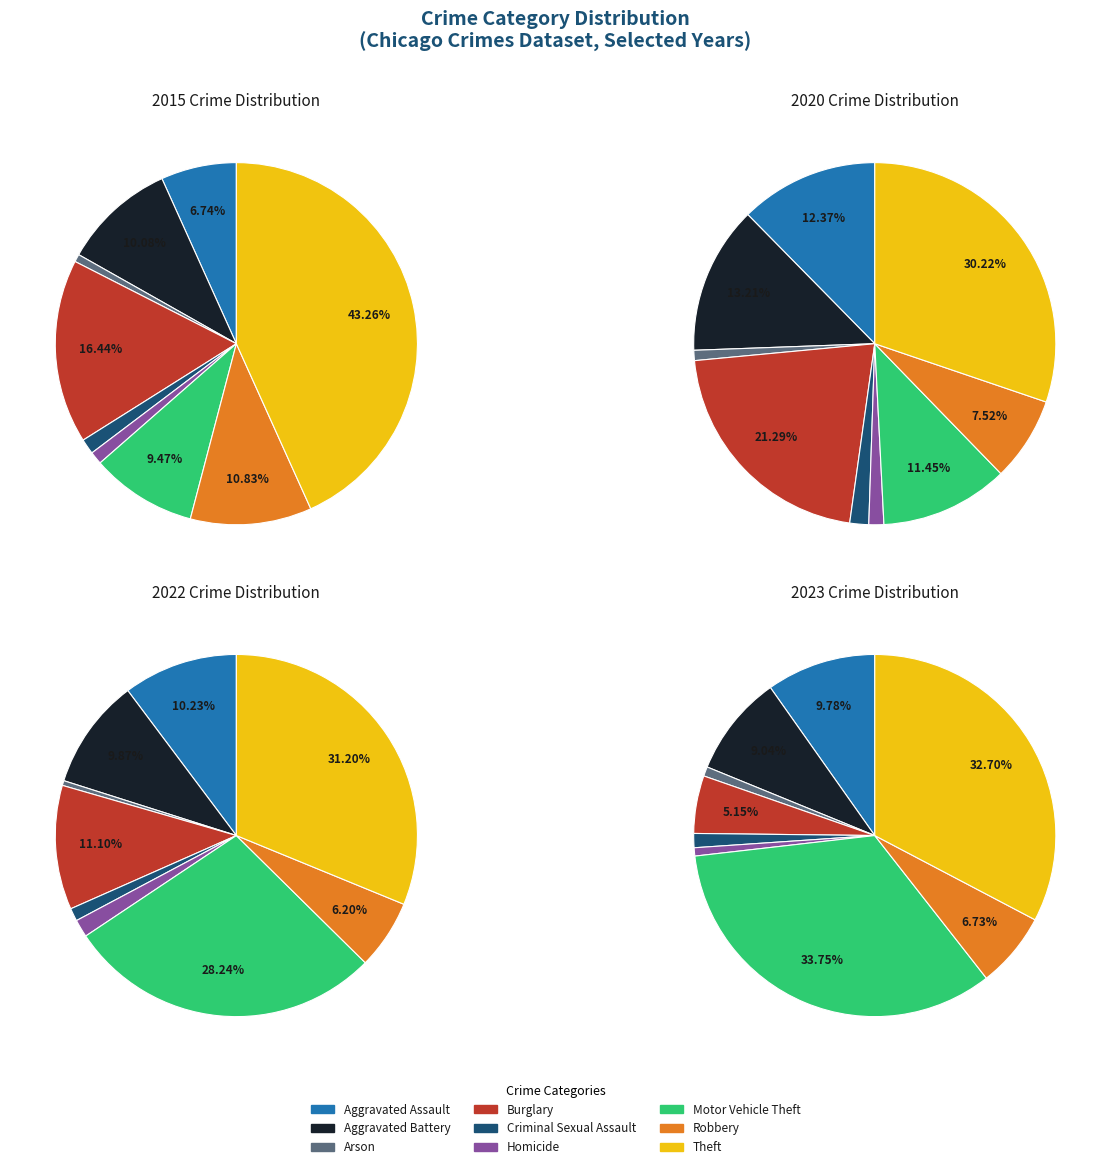

What percentage is NOT represented by 7?

89.2%